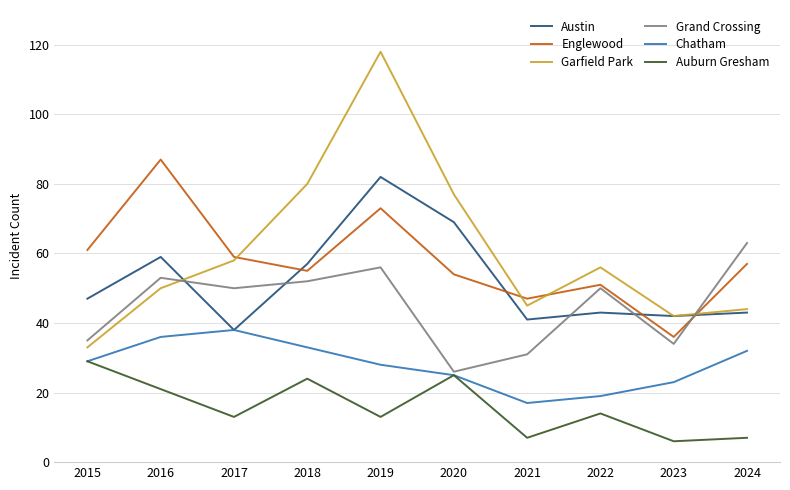

What is the sum of all Grand Crossing values?

450